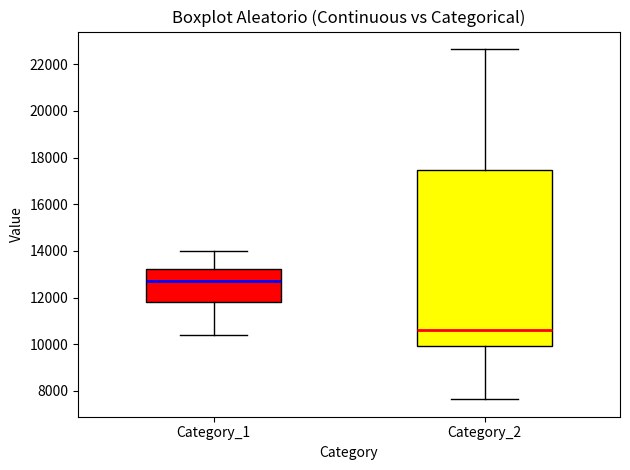

Reading left to right, read every box against the y-axis: the position of its median line, the range the box covers, and the ends of its whiskers. The values are not printed on the chart, so give them approximately, as read against the axis.

Category_1: median 12600, box 11800 to 13200, whiskers 10400 to 14000
Category_2: median 10600, box 10000 to 17400, whiskers 7600 to 22600